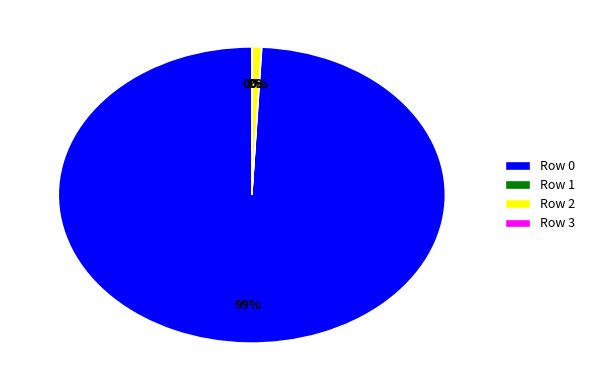

True or false: Row 2 accounts for 10% of the total.

False